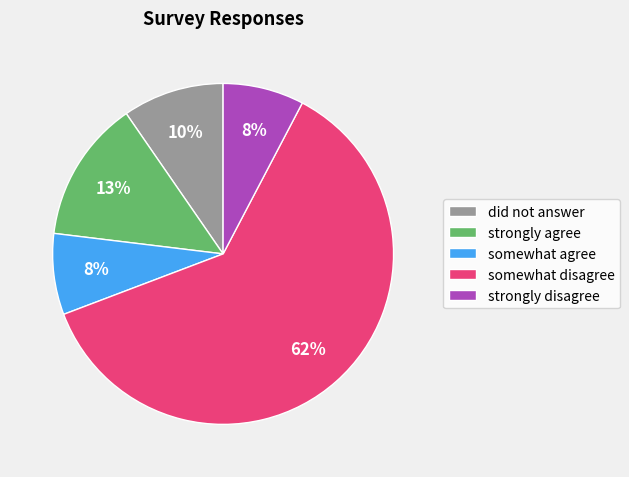

Which has a higher value, strongly agree or somewhat disagree?

somewhat disagree